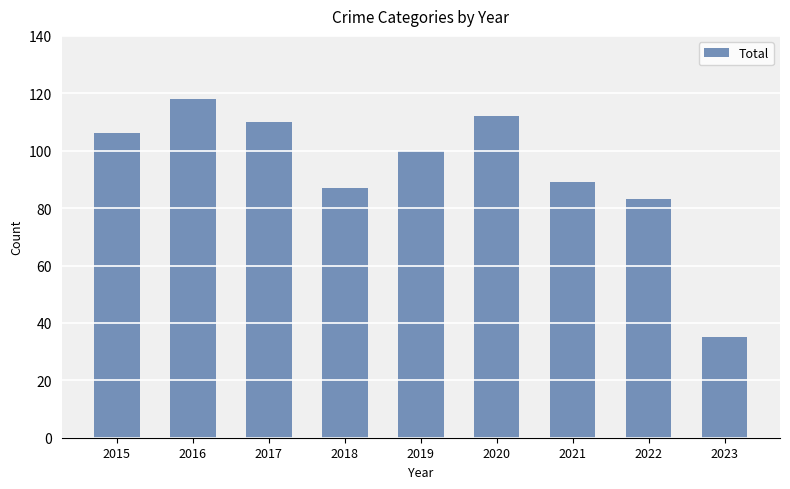

Are the bars grouped side by side (vs. stacked)?

No